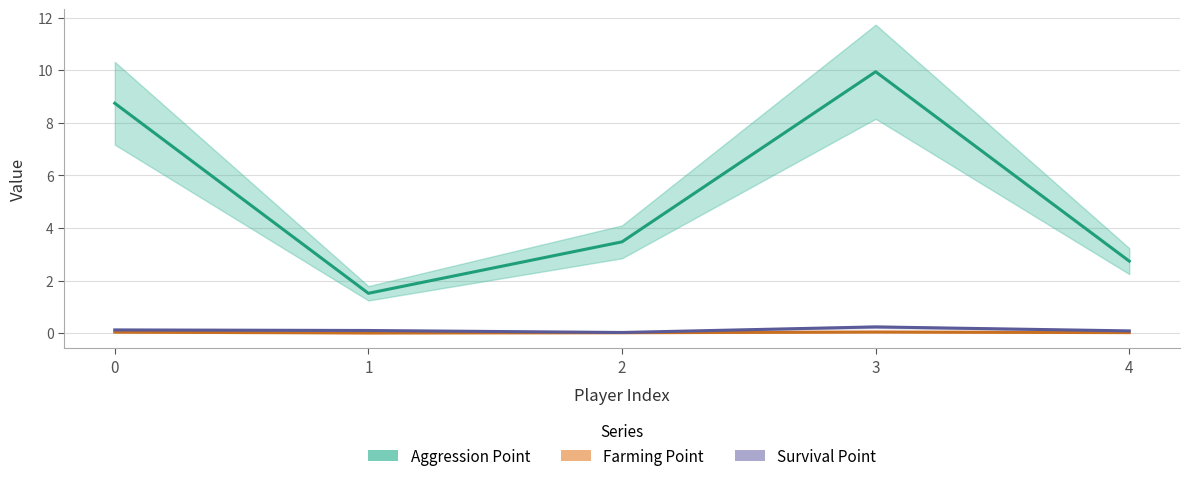

Reading left to right, list all the values displayed in this chart.

Aggression Point: 0=8.7	1=1.5	2=3.5	3=9.9	4=2.7
Farming Point: 0=0.0	1=0.0	2=0.0	3=0.0	4=0.0
Survival Point: 0=0.1	1=0.1	2=0.0	3=0.2	4=0.1